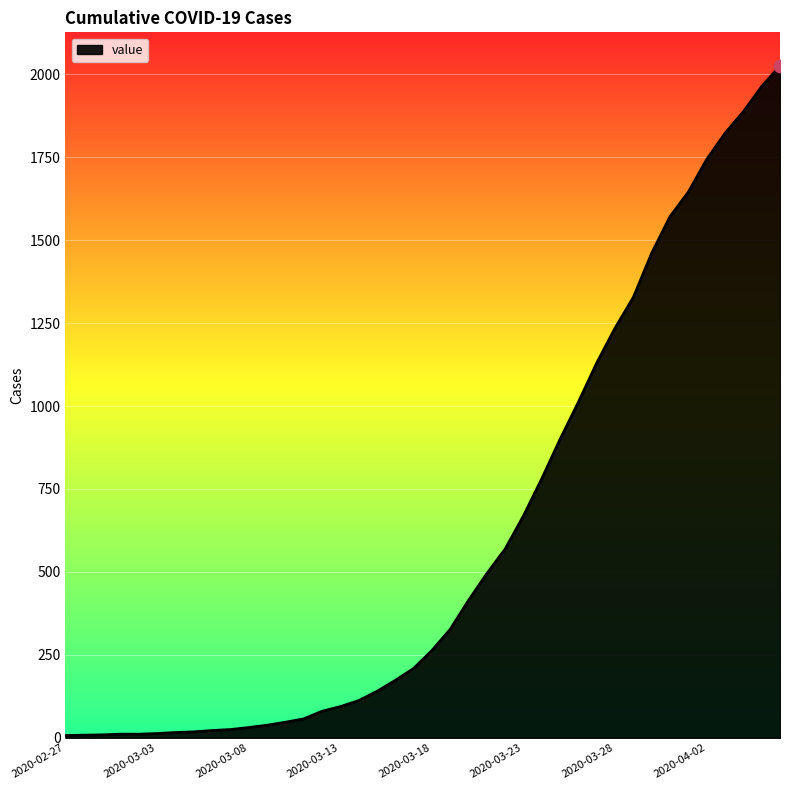

What is the difference between the maximum and minimum values?

2018